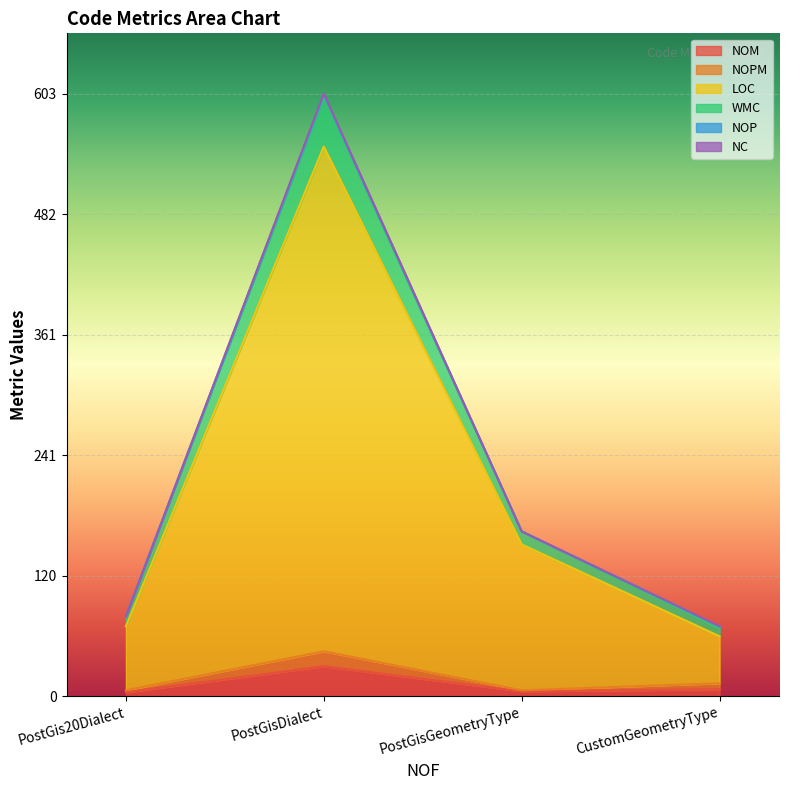

True or false: NOM has a value of 5 at PostGisGeometryType.

True